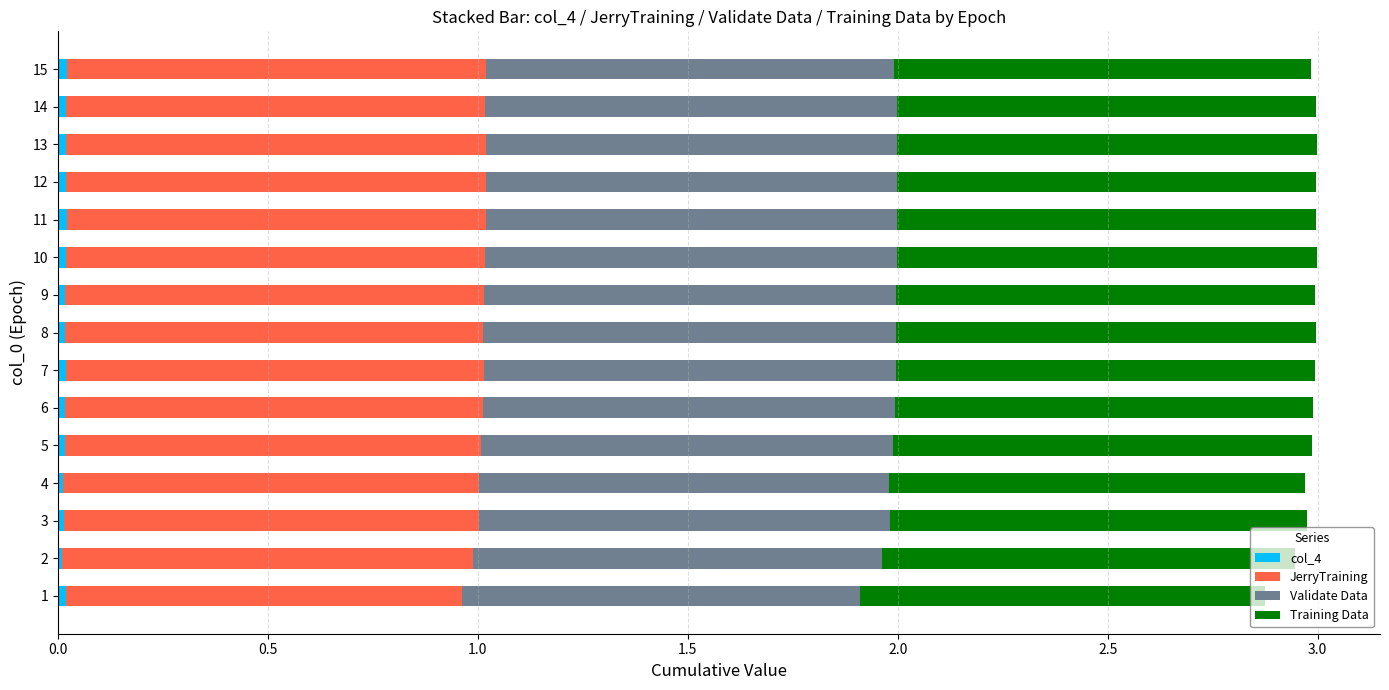

Reading left to right, what are all the values shown in this chart?

col_4: 0.0	0.0	0.0	0.0	0.0	0.0	0.0	0.0	0.0	0.0	0.0	0.0	0.0	0.0	0.0
JerryTraining: 0.9	1.0	1.0	1.0	1.0	1.0	1.0	1.0	1.0	1.0	1.0	1.0	1.0	1.0	1.0
Validate Data: 0.9	1.0	1.0	1.0	1.0	1.0	1.0	1.0	1.0	1.0	1.0	1.0	1.0	1.0	1.0
Training Data: 1.0	1.0	1.0	1.0	1.0	1.0	1.0	1.0	1.0	1.0	1.0	1.0	1.0	1.0	1.0